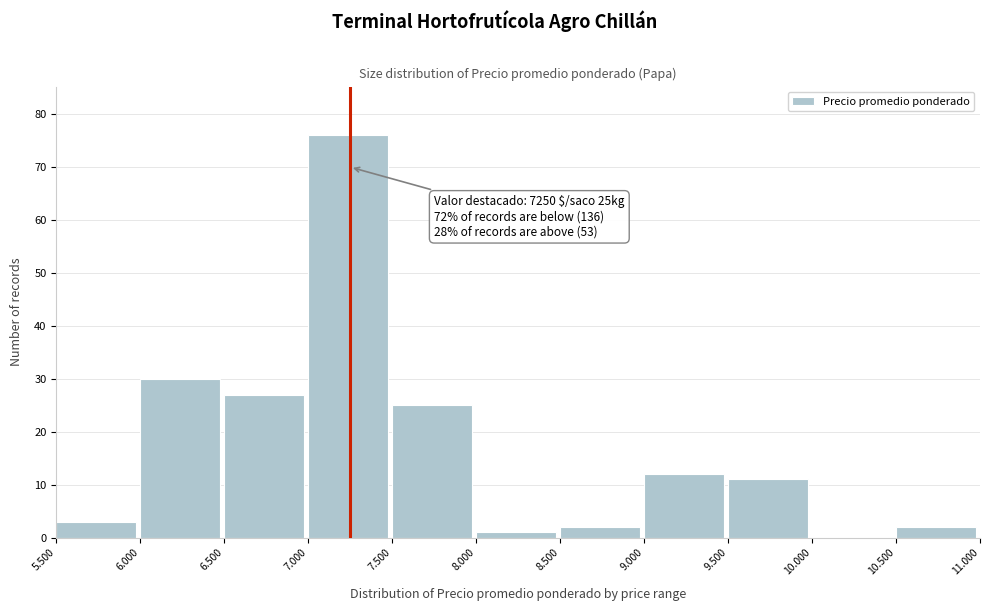

Reading left to right, transcribe all the data shown in this chart.

5.500=3	6.000=30	6.500=27	7.000=76	7.500=25	8.000=1	8.500=2	9.000=12	9.500=11	10.000=0	10.500=2